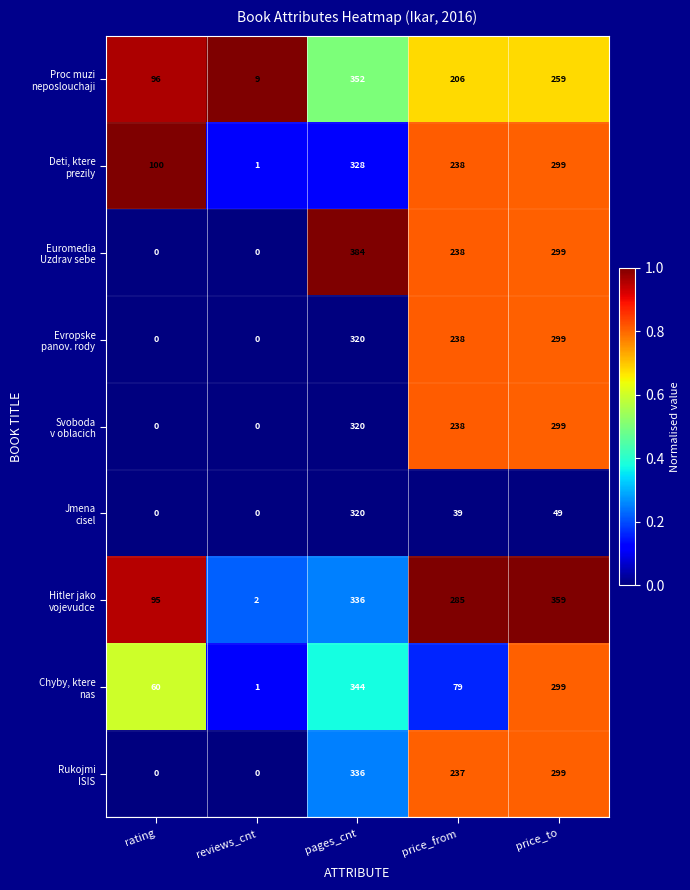

What is the maximum value shown in the chart?

384